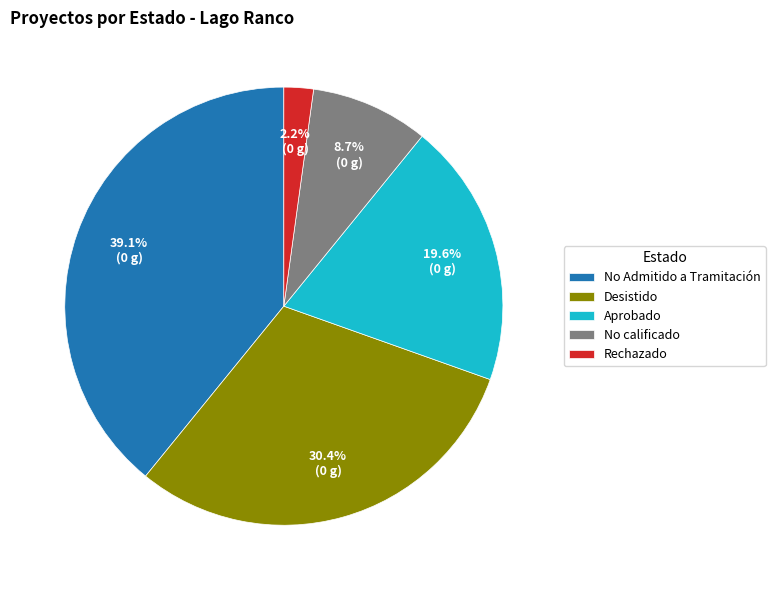

Between Aprobado and Desistido, which is larger?

Desistido